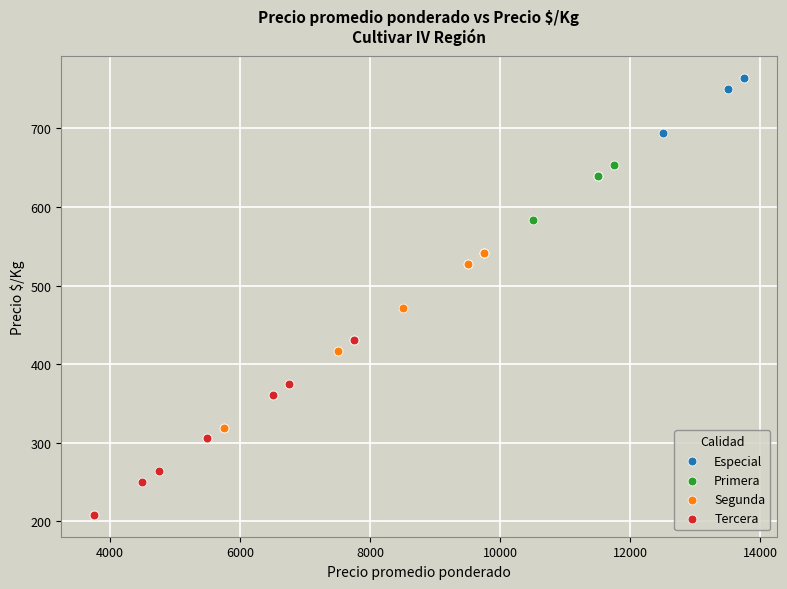

Which series contains the lowest Y value?

Tercera